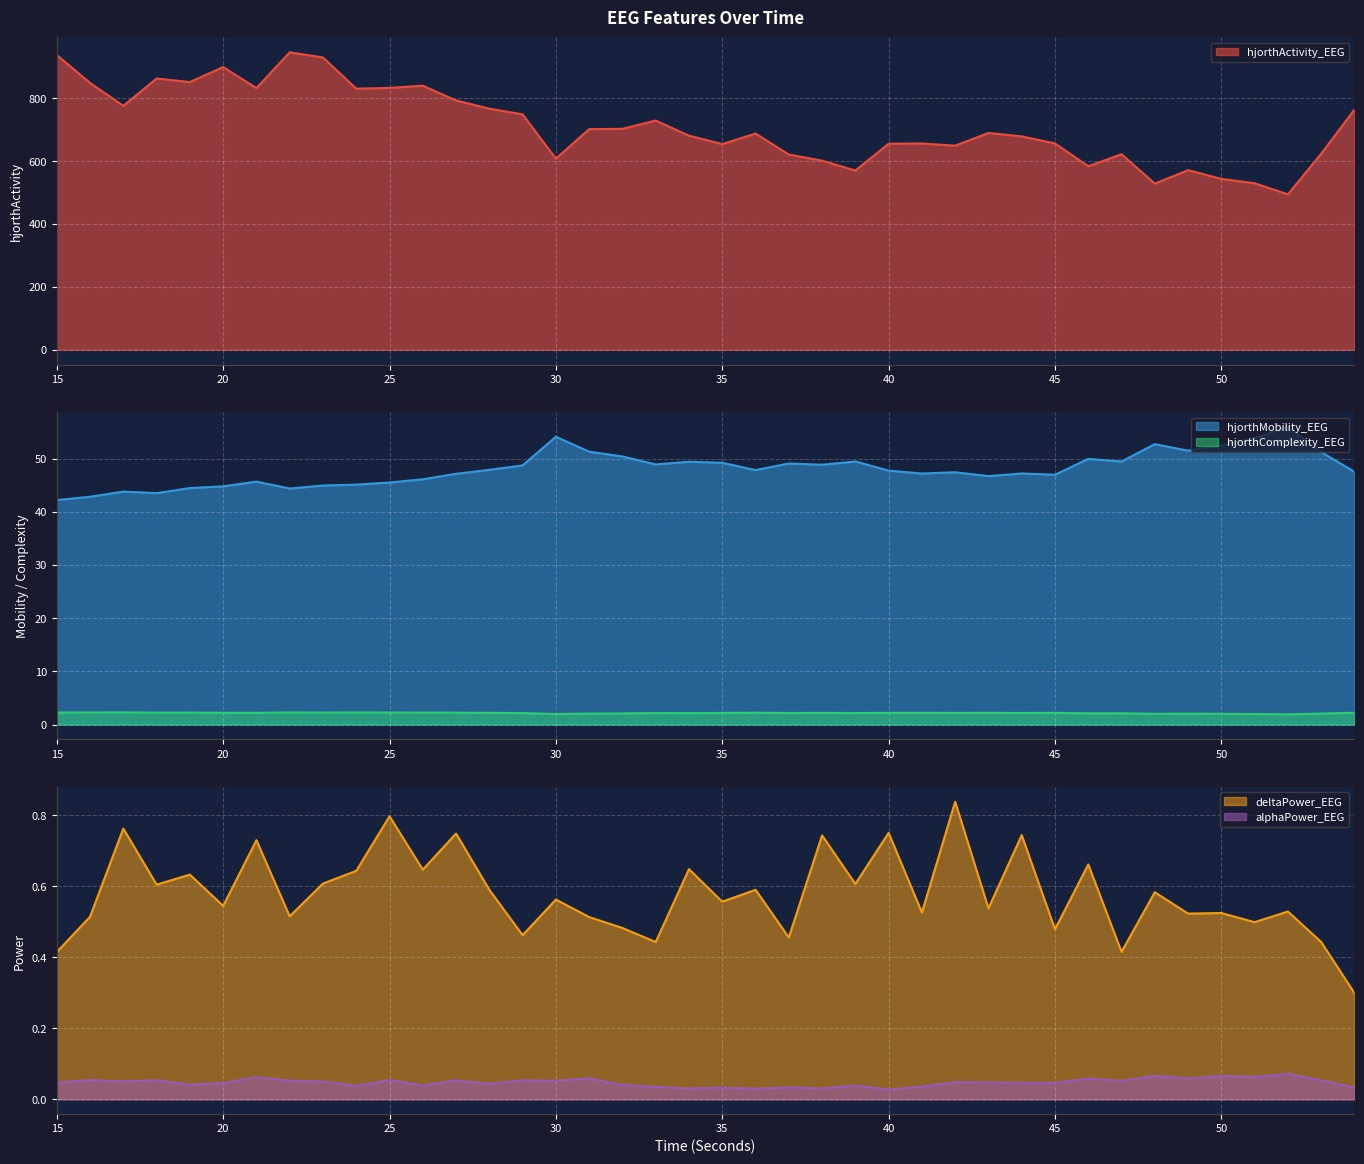

Rank the categories by hjorthMobility_EEG value from highest to lowest.

52, 30, 51, 48, 50, 49, 31, 53, 32, 46, 39, 47, 34, 35, 37, 33, 38, 29, 28, 36, 40, 54, 42, 44, 41, 27, 45, 43, 26, 21, 25, 24, 23, 20, 19, 22, 17, 18, 16, 15